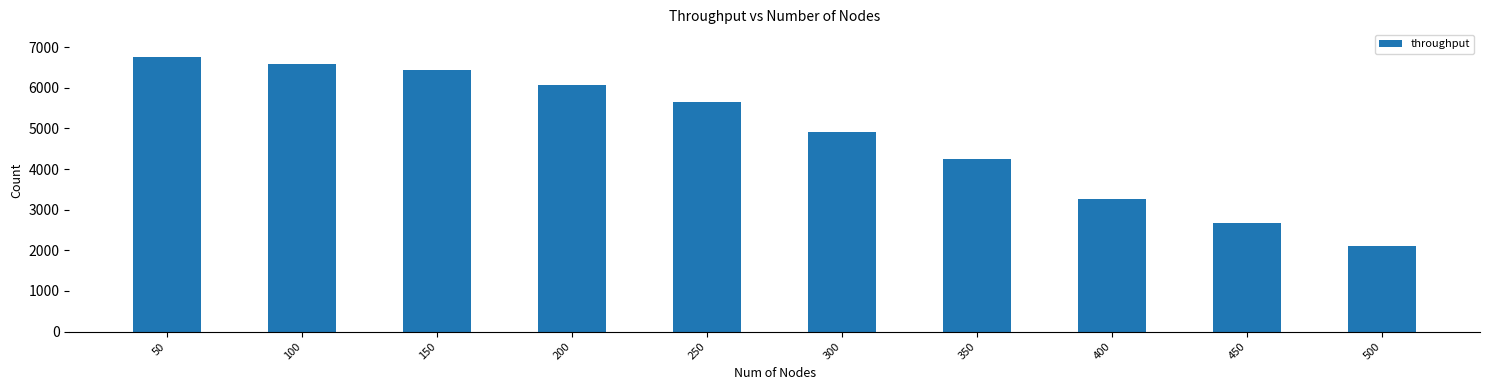

Does the chart contain stacked bars?

No